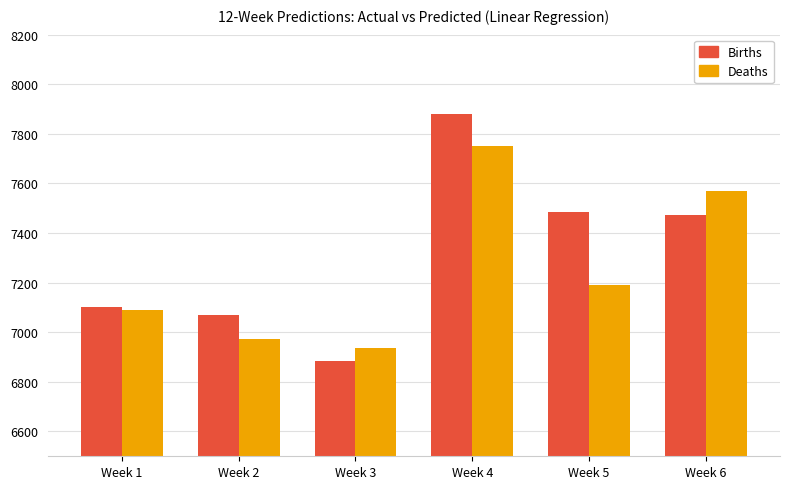

Rank the series by their average value, from highest to lowest.

Births, Deaths